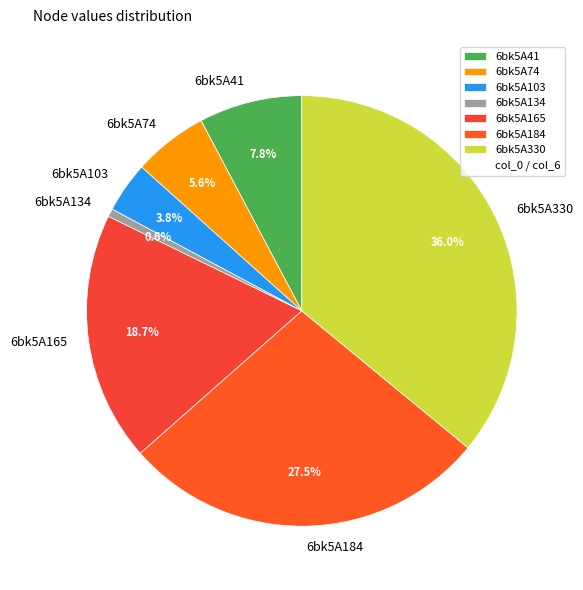

Is it true that 6bk5A134 is 1% of the pie?

True